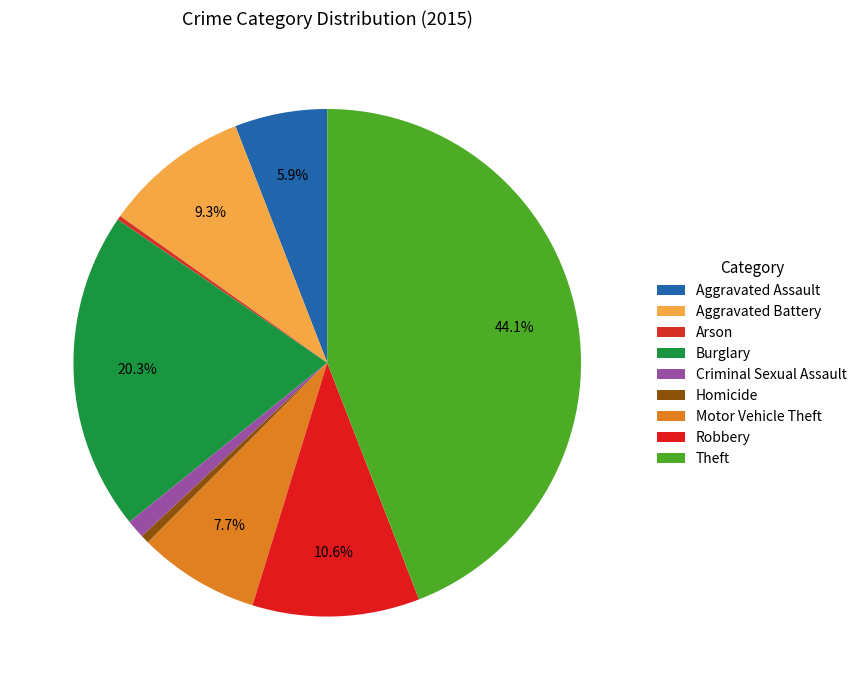

Do Theft and Arson together represent more than half of the pie?

No